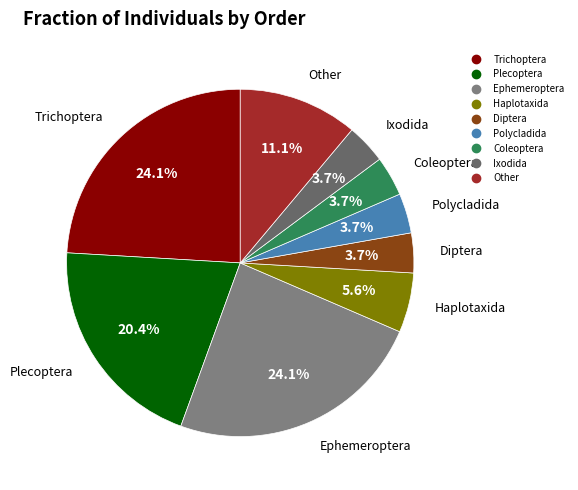

Is there a majority slice in this chart?

No